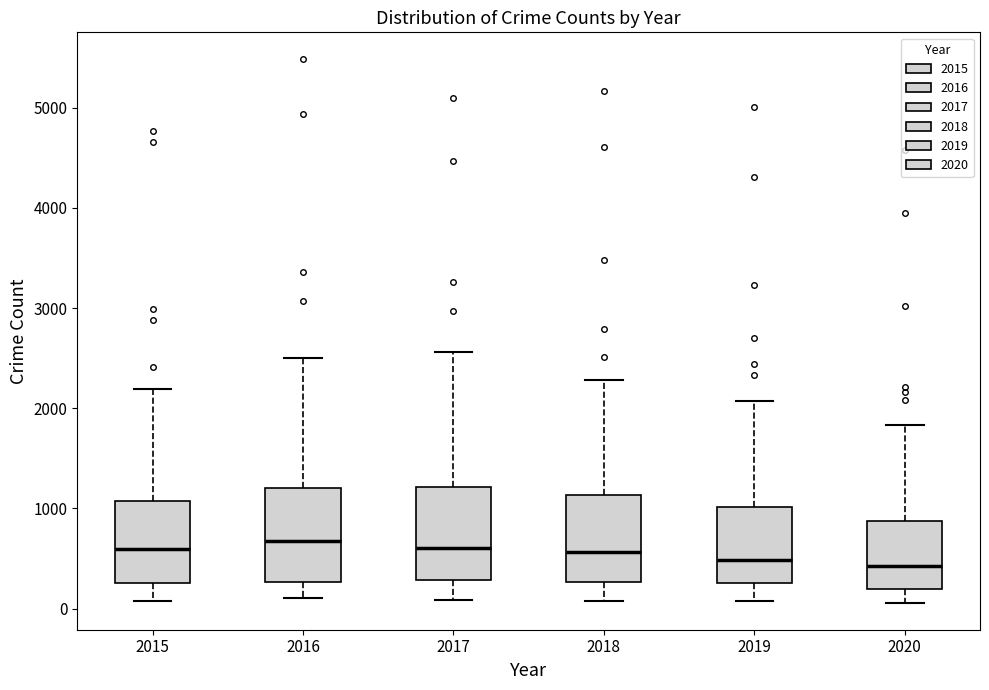

Reading left to right, transcribe this box plot: for each box, give where its median line is, the range the box spans, and where its two whiskers end, as read against the y-axis. The values are not printed on the chart, so give them approximately, as read against the axis.

2015: median 600, box 300 to 1100, whiskers 100 to 2200
2016: median 700, box 300 to 1200, whiskers 100 to 2500
2017: median 600, box 300 to 1200, whiskers 100 to 2600
2018: median 600, box 300 to 1100, whiskers 100 to 2300
2019: median 500, box 300 to 1000, whiskers 100 to 2100
2020: median 400, box 200 to 900, whiskers 100 to 1800